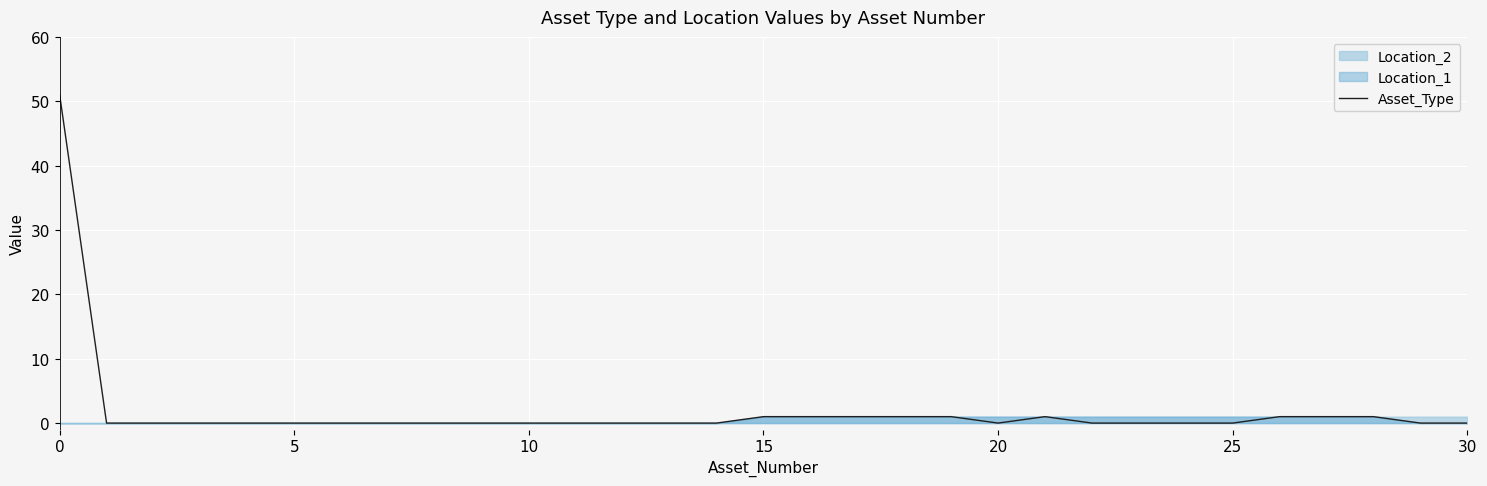

How many categories are shown in the chart?

31